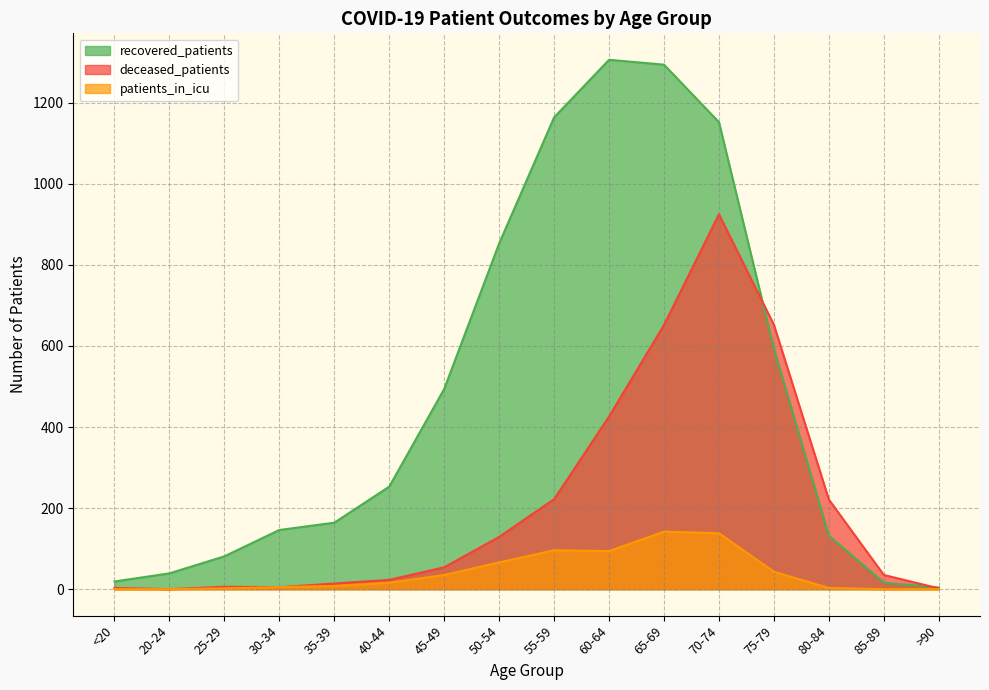

How many distinct data groups are displayed?

3